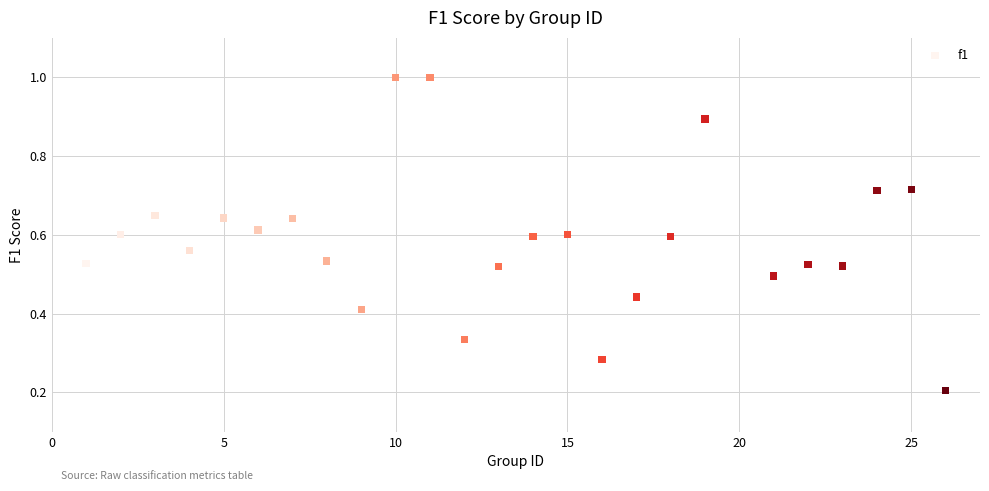

What is the range of Y values (max minus min)?

0.8